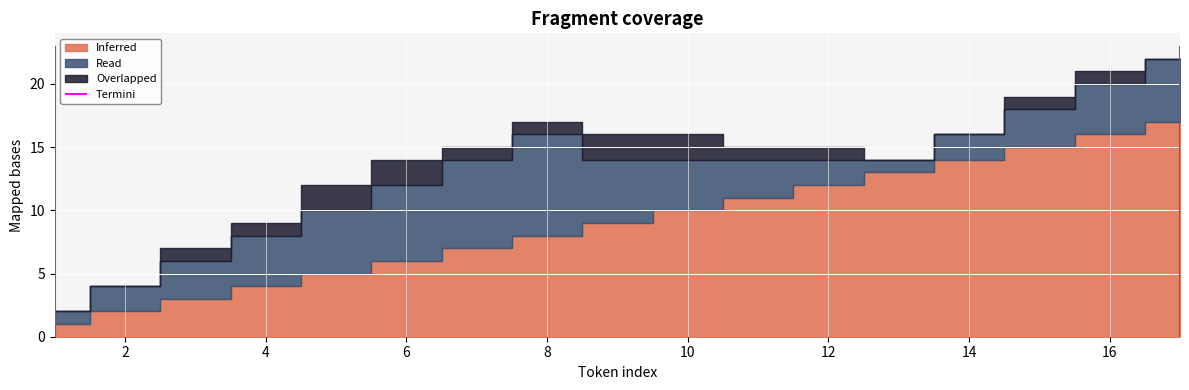

Reading right to left, extract all data points from this chart.

Inferred: 17=17	16=16	15=15	14=14	13=13	12=12	11=11	10=10	9=9	8=8	7=7	6=6	5=5	4=4	3=3	2=2	1=1
Read: 17=5	16=4	15=3	14=2	13=1	12=2	11=3	10=4	9=5	8=8	7=7	6=6	5=5	4=4	3=3	2=2	1=1
Overlapped: 17=0	16=1	15=1	14=0	13=0	12=1	11=1	10=2	9=2	8=1	7=1	6=2	5=2	4=1	3=1	2=0	1=0